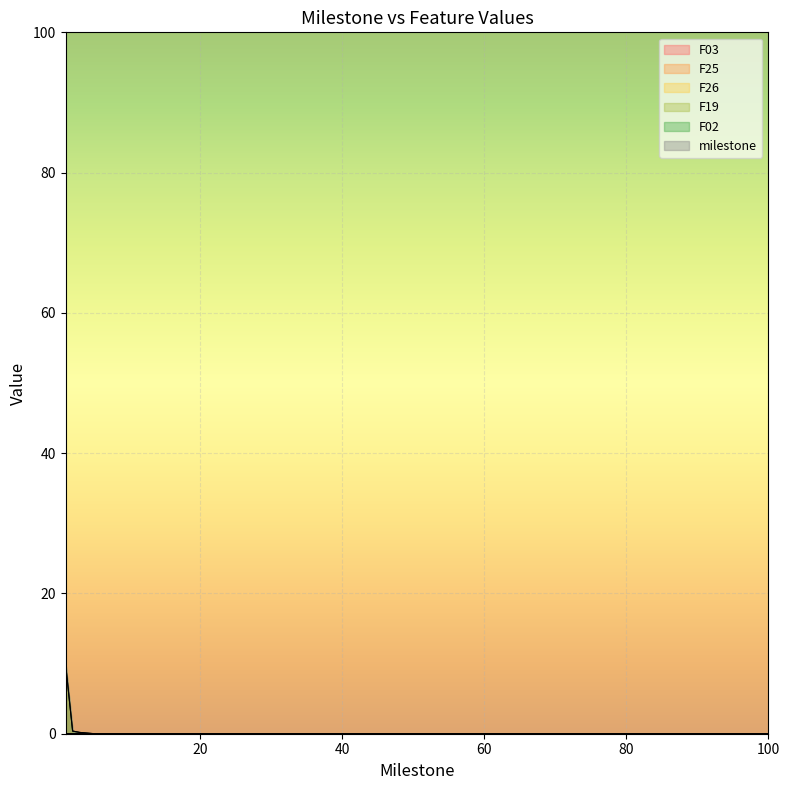

What is the maximum value shown in the chart?

10.0